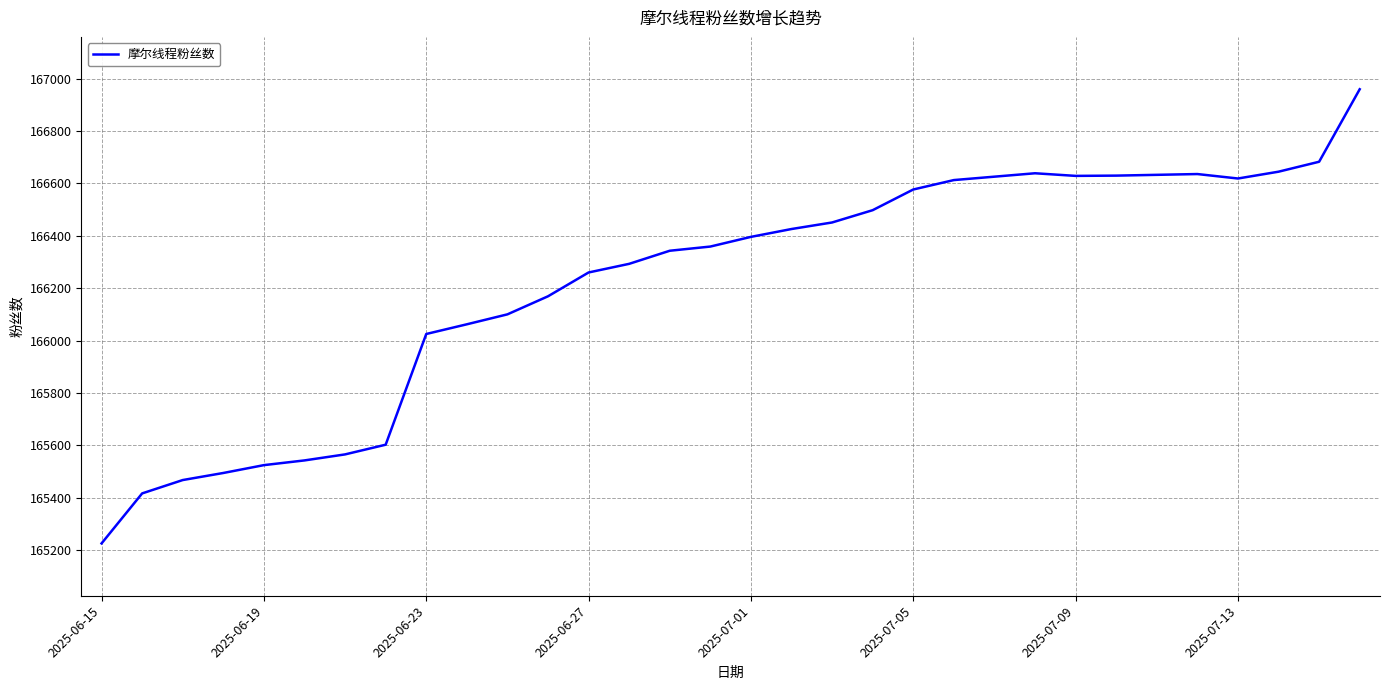

How many distinct data groups are displayed?

1